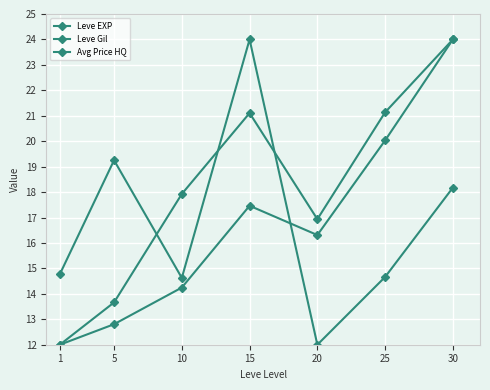

How many distinct data groups are displayed?

3